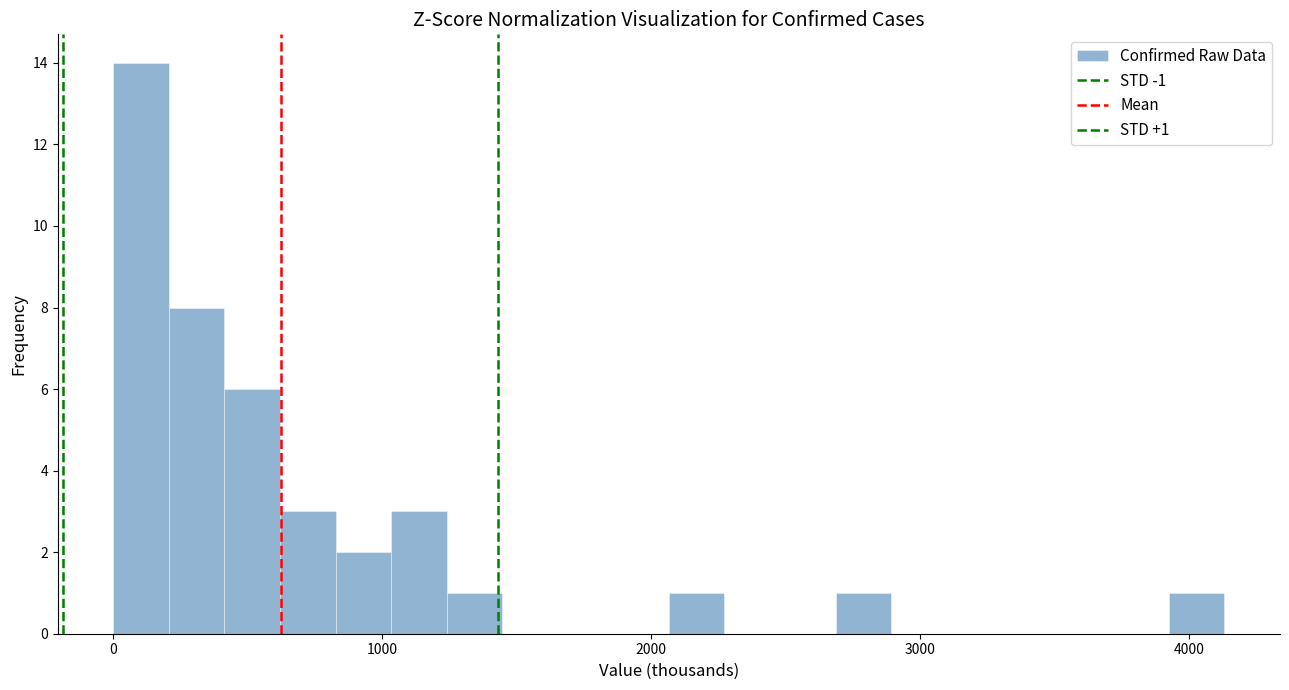

Around what value on the x-axis is the tallest bar? Give the approximate position of its centre, as read against the axis.

100